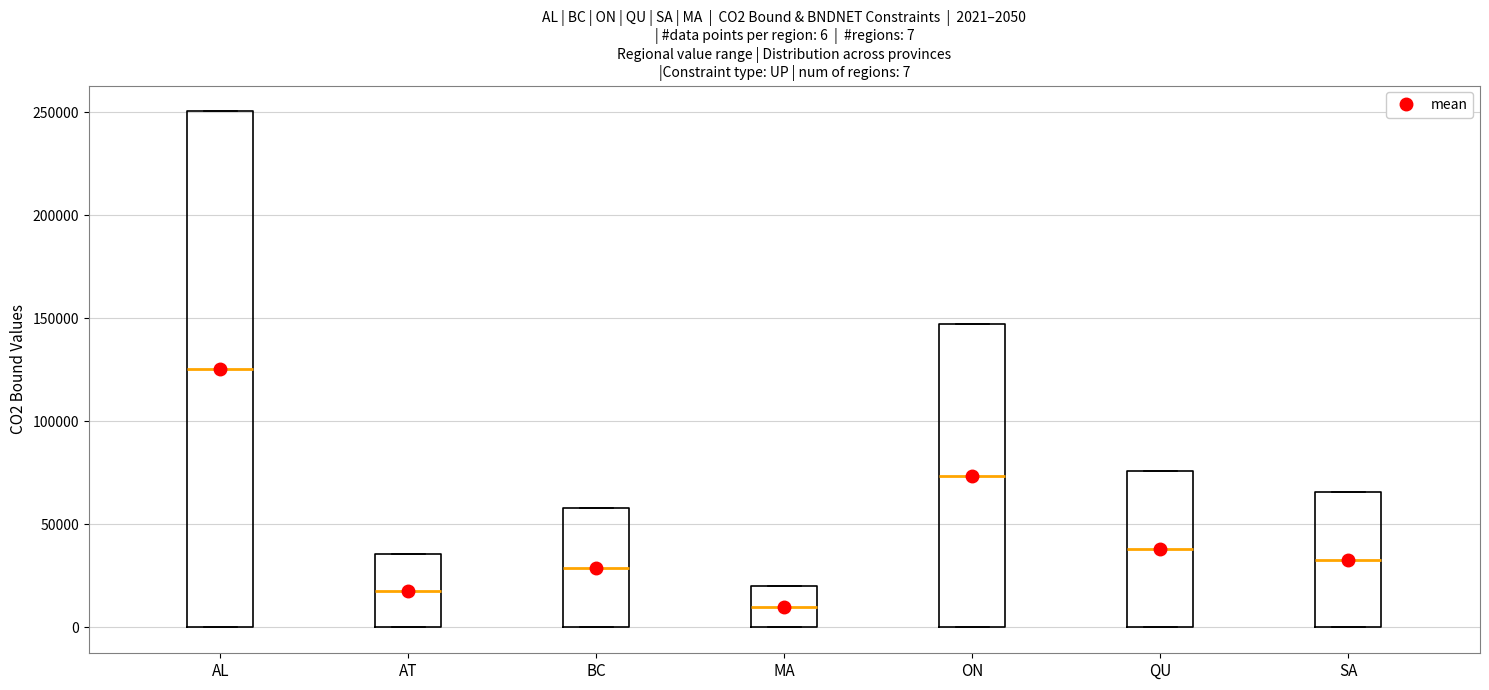

Which box's median line is the highest?

AL